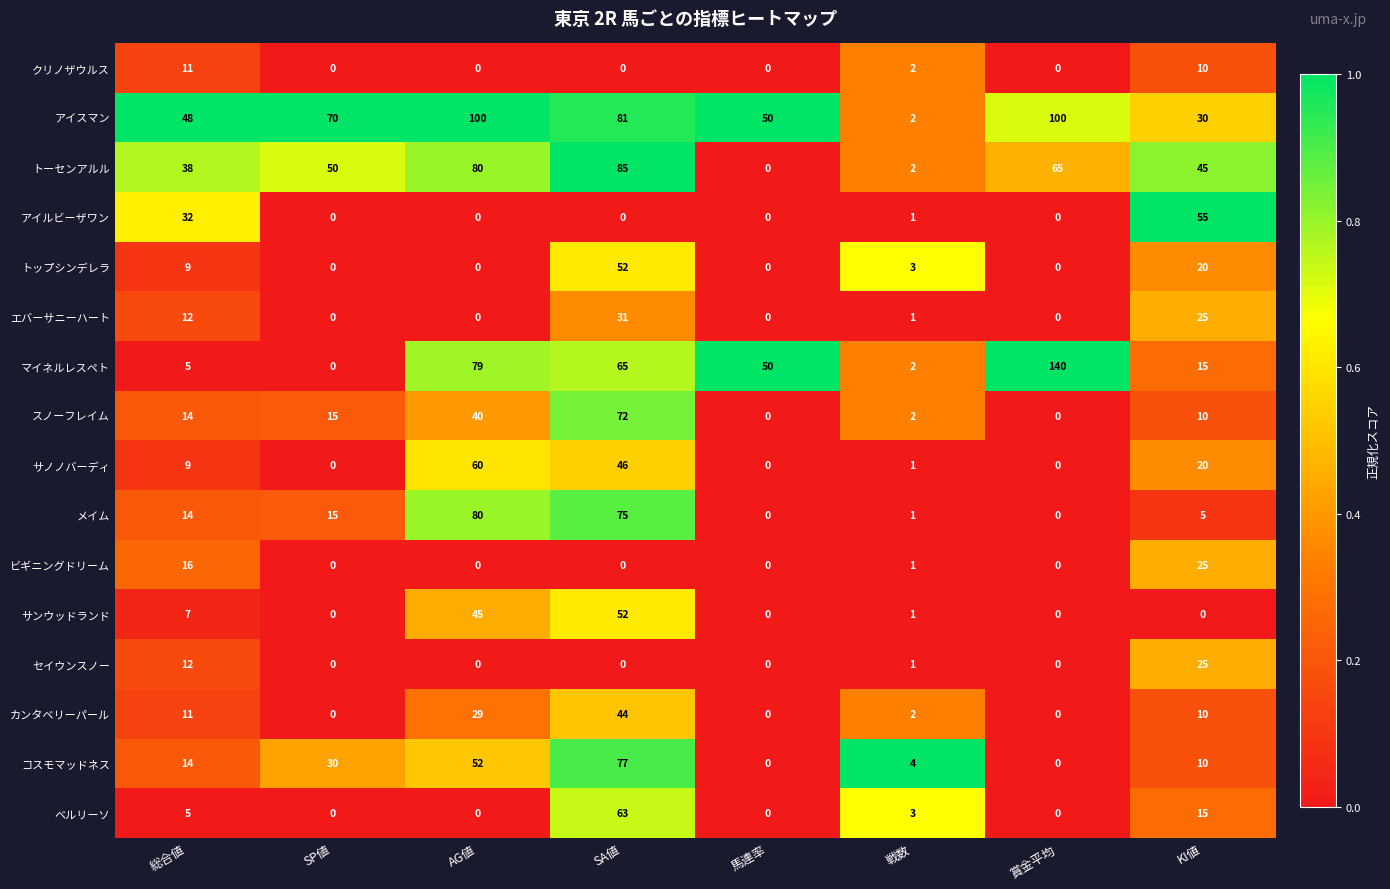

Between AG値 and 戦数, which series saw the biggest shift?

アイスマン